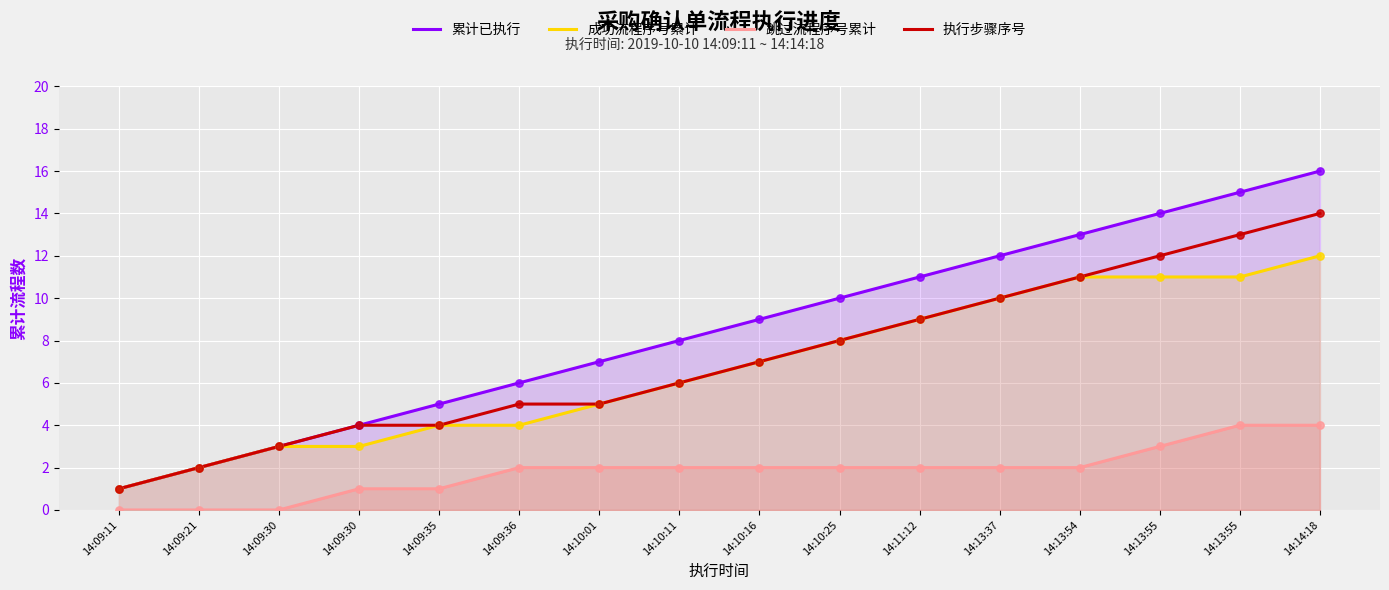

Which series has the widest spread of Y values?

累计已执行